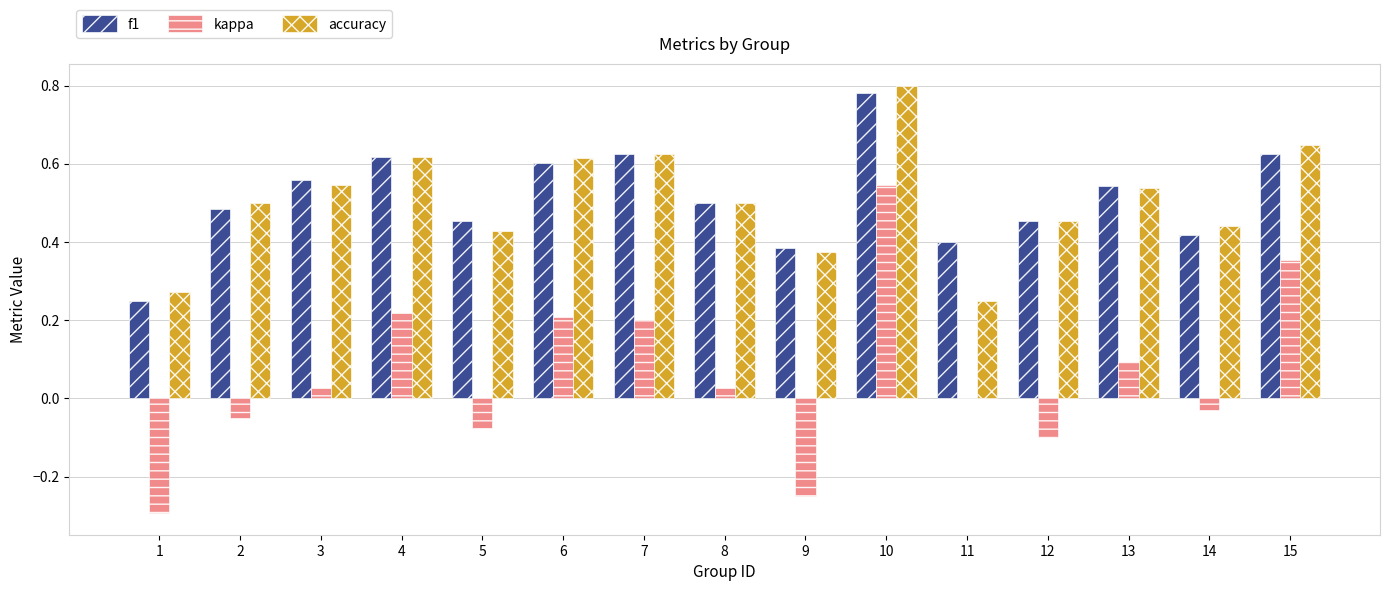

Is the value of accuracy at 4 greater than the value of f1 at 10?

No